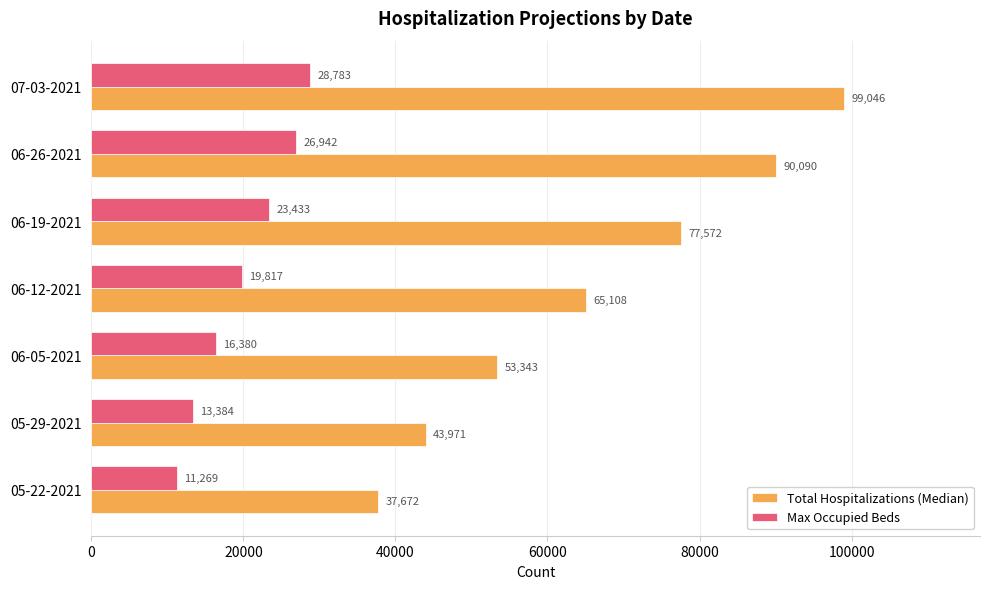

What are all the series names shown in the legend?

Total Hospitalizations (Median), Max Occupied Beds